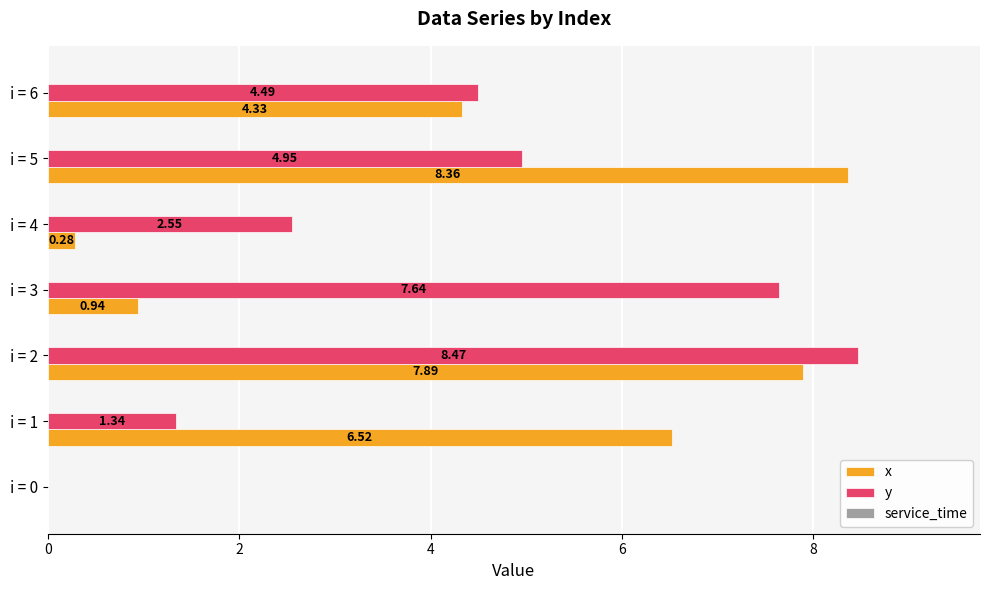

Between i = 2 and i = 5, which series saw the biggest shift?

y